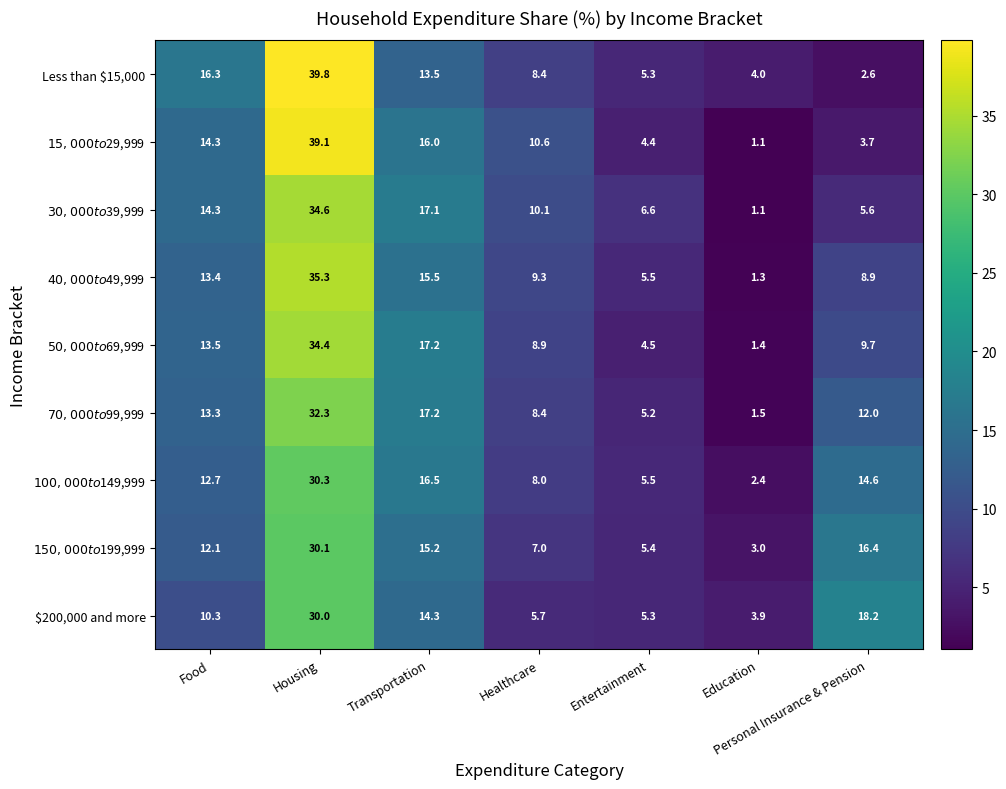

What is the minimum value shown in the chart?

1.1